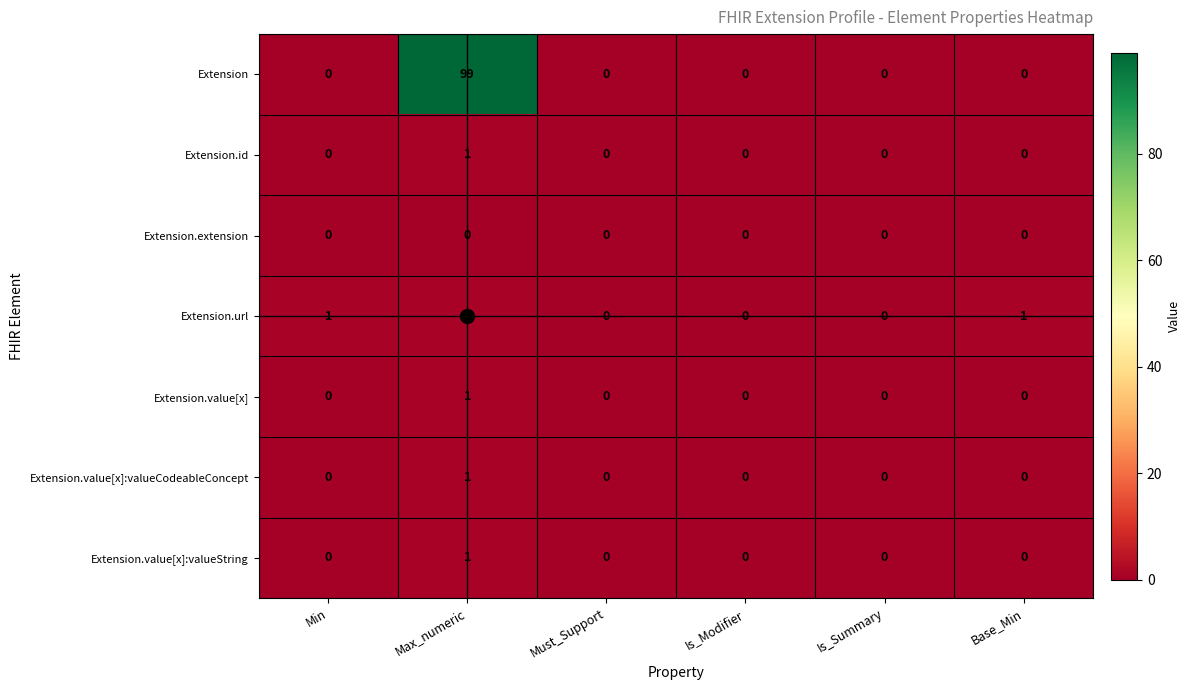

What is the total value across all series at Max_numeric?

104